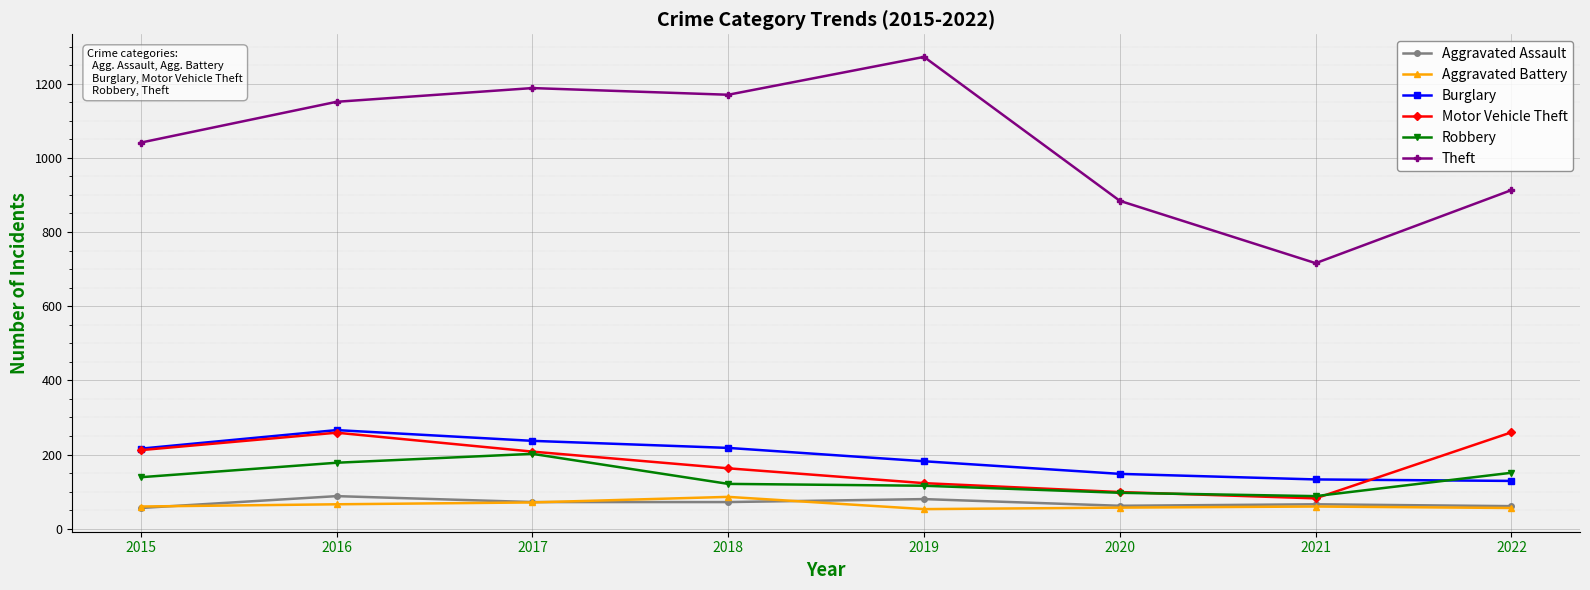

True or false: Motor Vehicle Theft and Theft intersect in this chart.

False